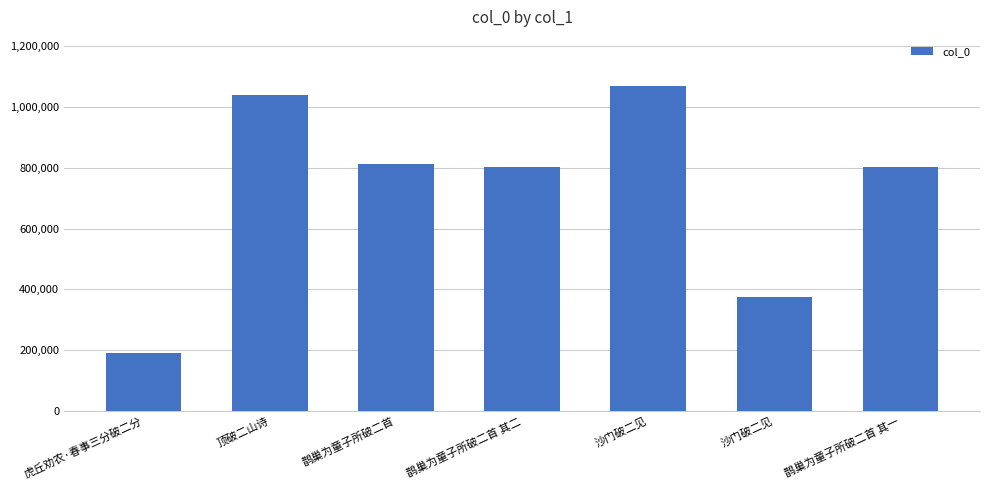

How many bars are there in total?

7